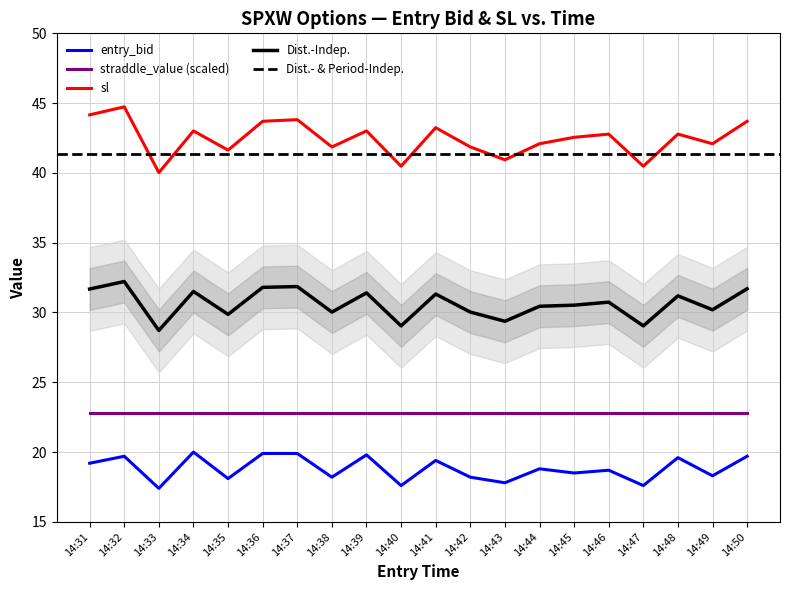

What is the spread (max minus min) of values at 14:40?

22.9